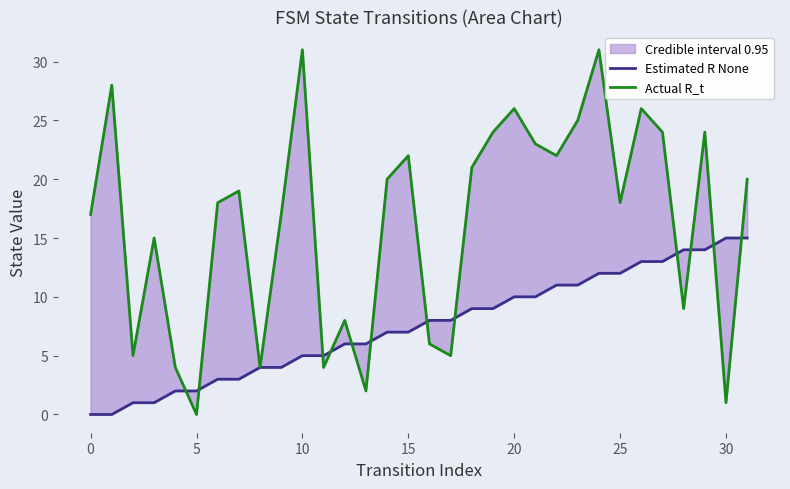

Rank the series by their average value, from lowest to highest.

Estimated R None, Actual R_t